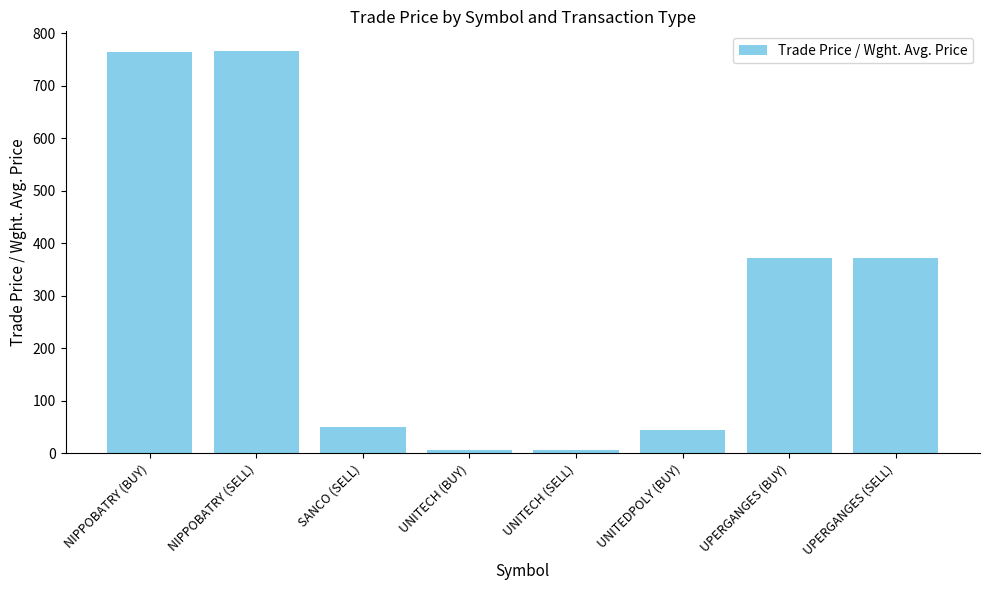

What is the sum of all values?

2380.2